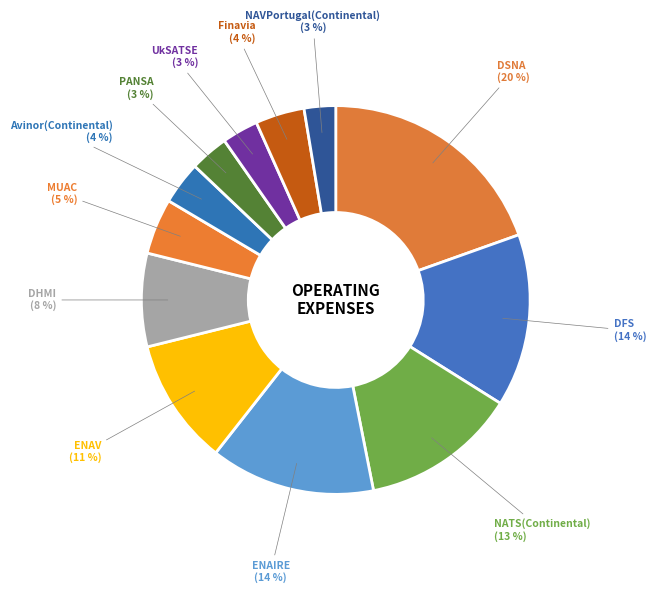

Count the number of slices in the pie.

12